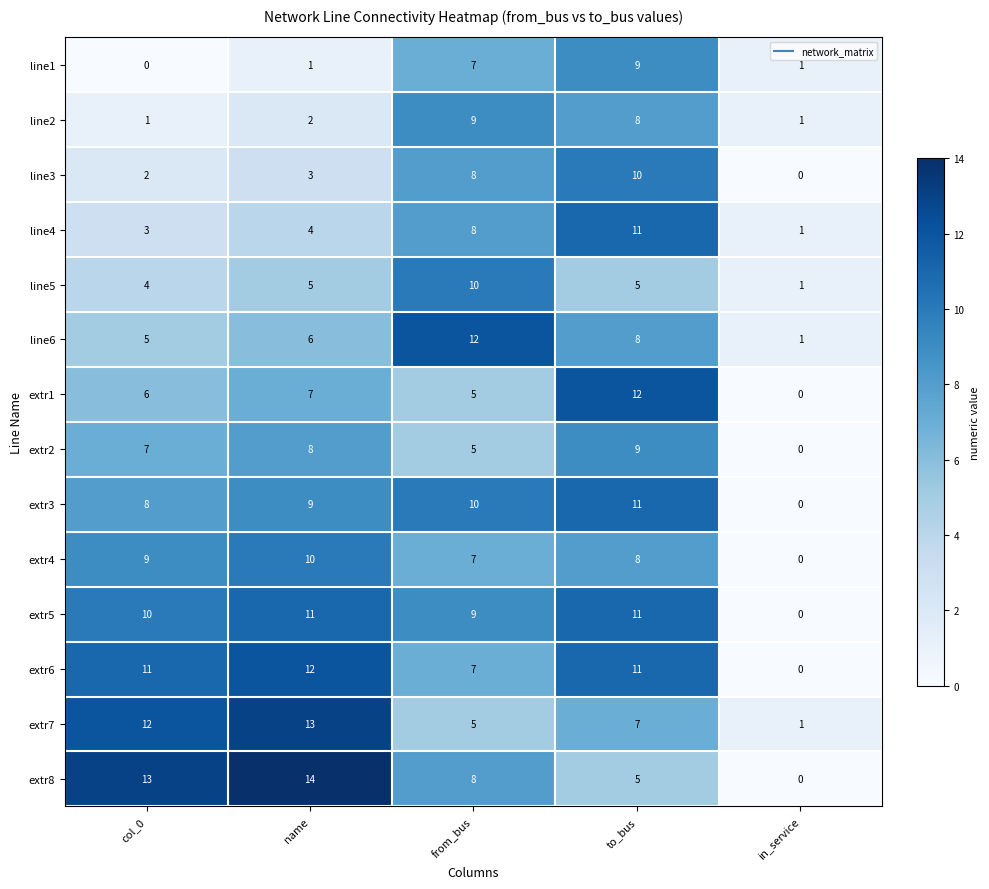

The value of extr4 at to_bus is 14. True or false?

False